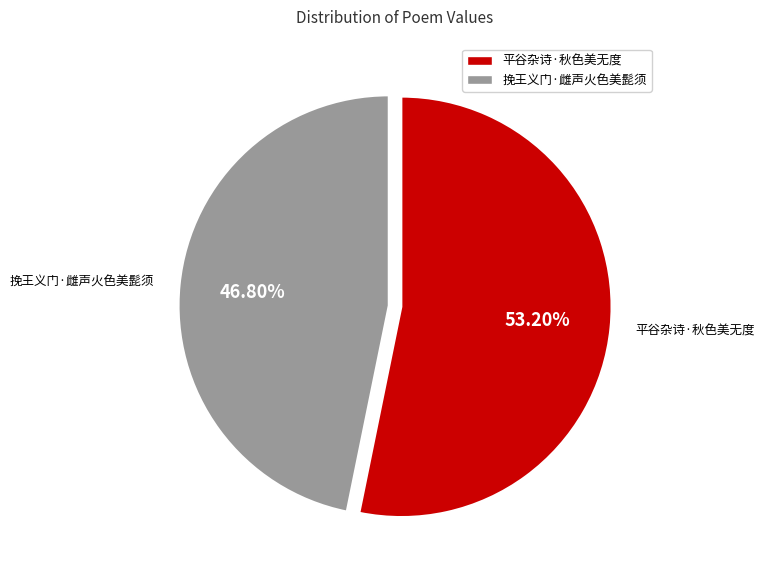

Rank the categories by value from lowest to highest.

挽王义门·雌声火色美髭须, 平谷杂诗·秋色美无度